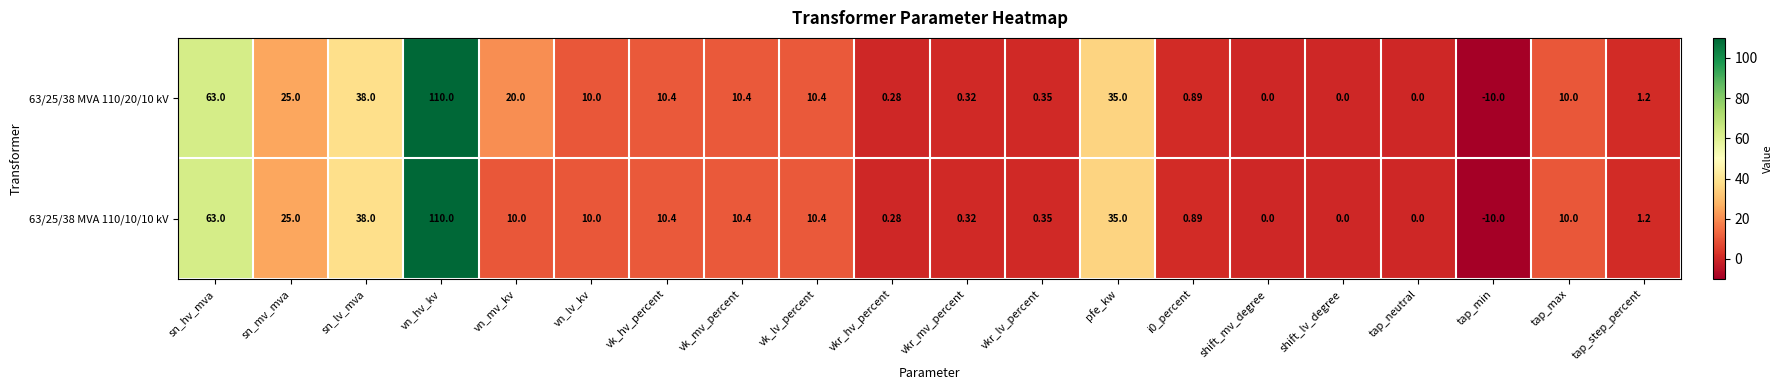

How many values in the 63/25/38 MVA 110/10/10 kV series are below 10?

9